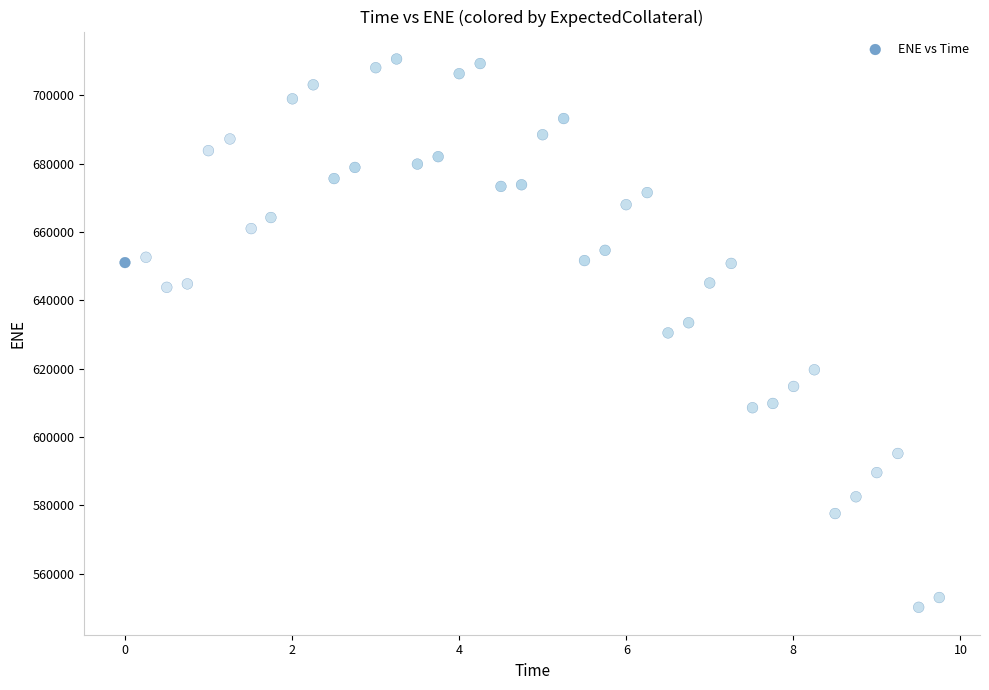

What is the range of Y values (max minus min)?

160464